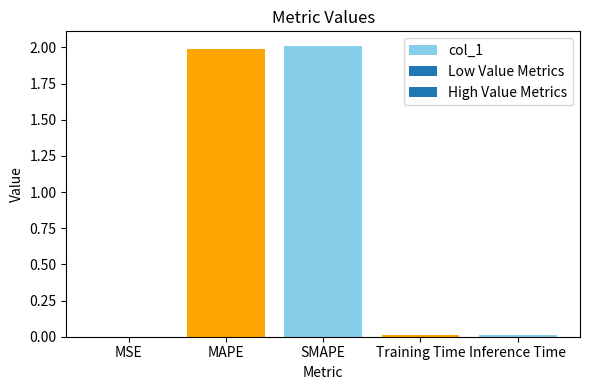

Read the value at MAPE.

2.0